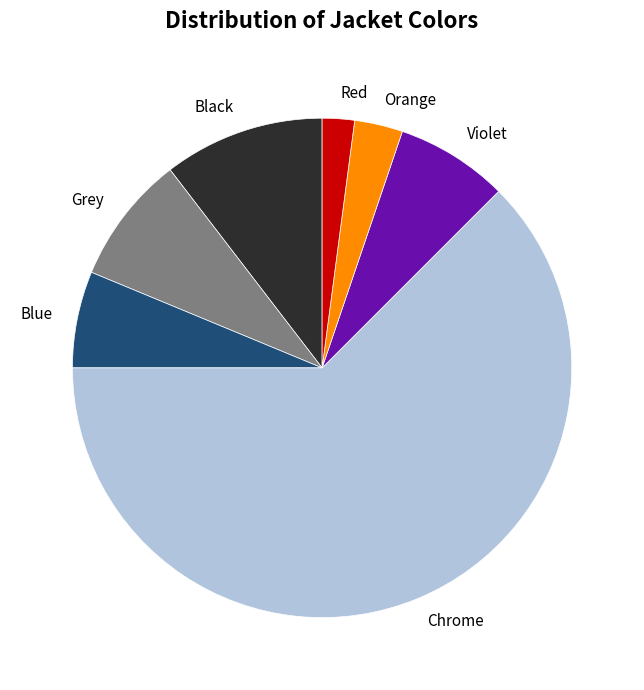

Rank the categories by value from lowest to highest.

Red, Orange, Blue, Violet, Grey, Black, Chrome